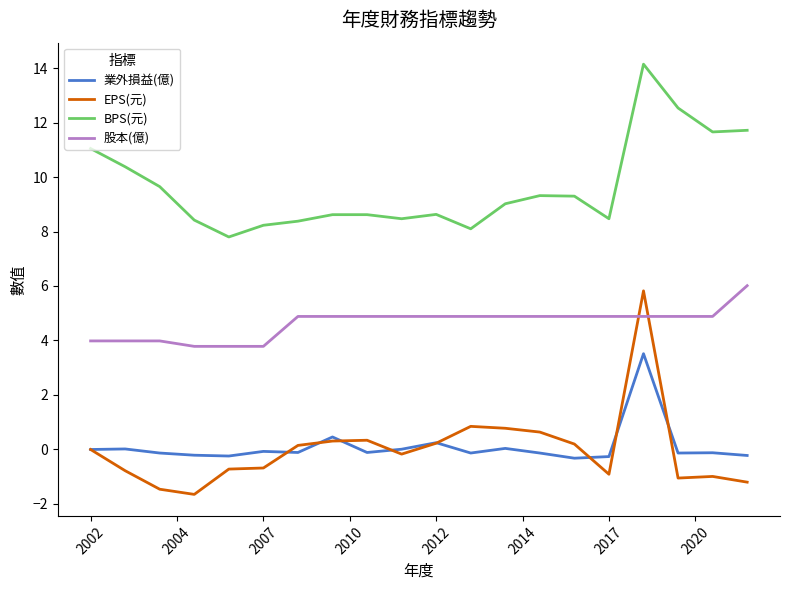

What are all the series names shown in the legend?

業外損益(億), EPS(元), BPS(元), 股本(億)